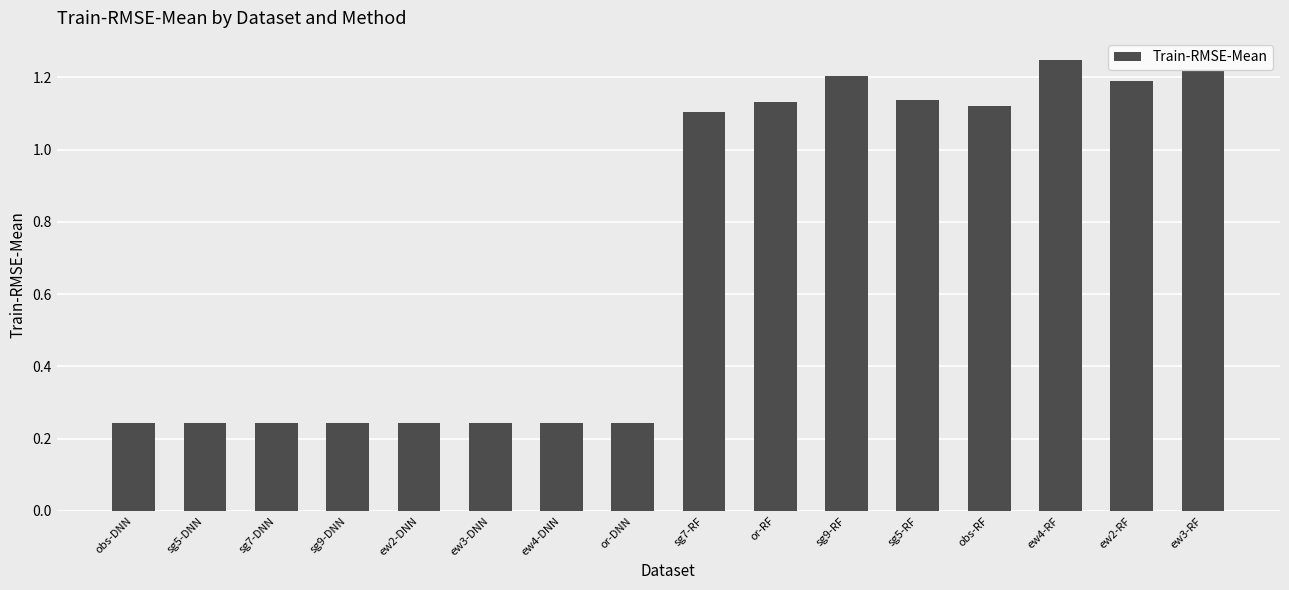

What is the sum of the values at obs-RF and ew4-RF?

2.4